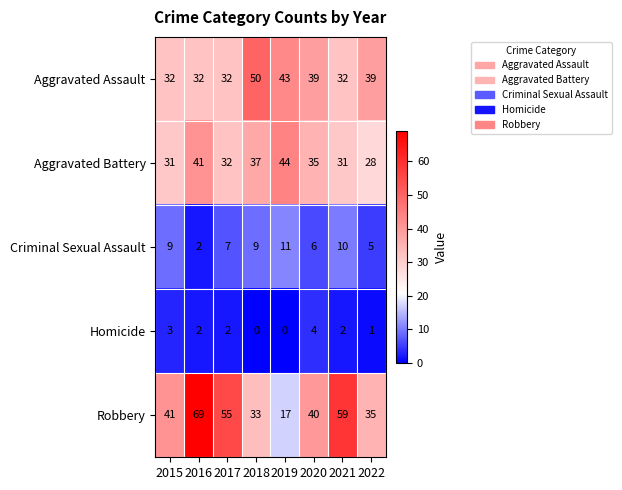

At how many categories does at least one series exceed 22?

8